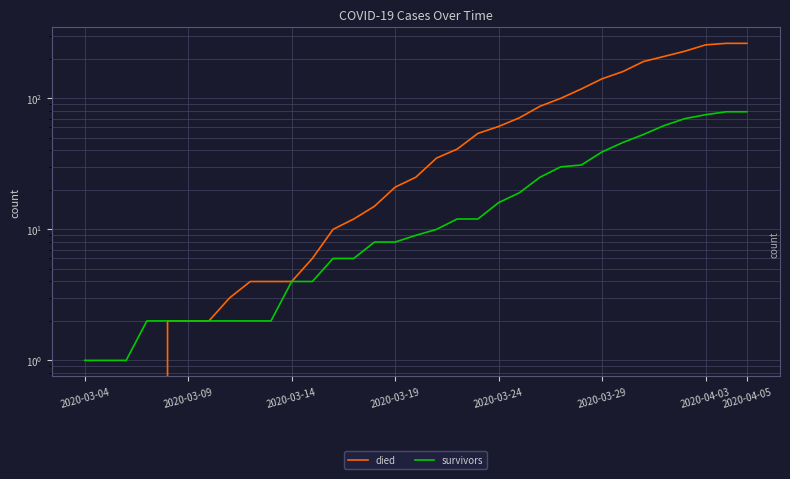

At how many categories does at least one series exceed 214?

4